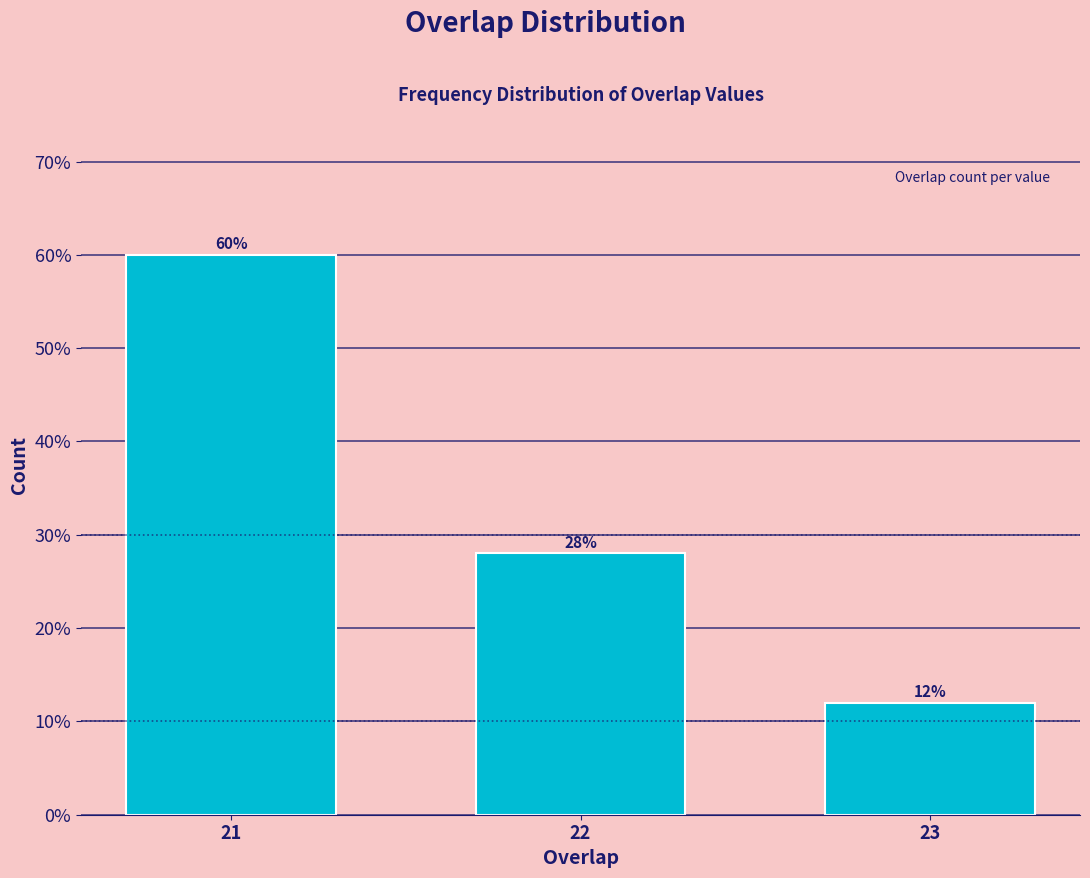

Reading left to right, what are all the values shown in this chart?

60.0	28.0	12.0